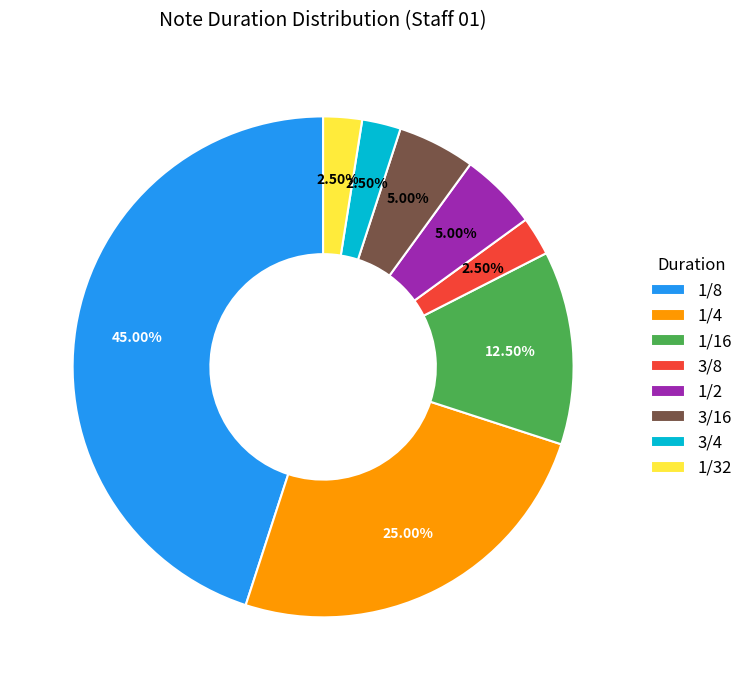

Does 3/16 account for over 50% of the chart?

No